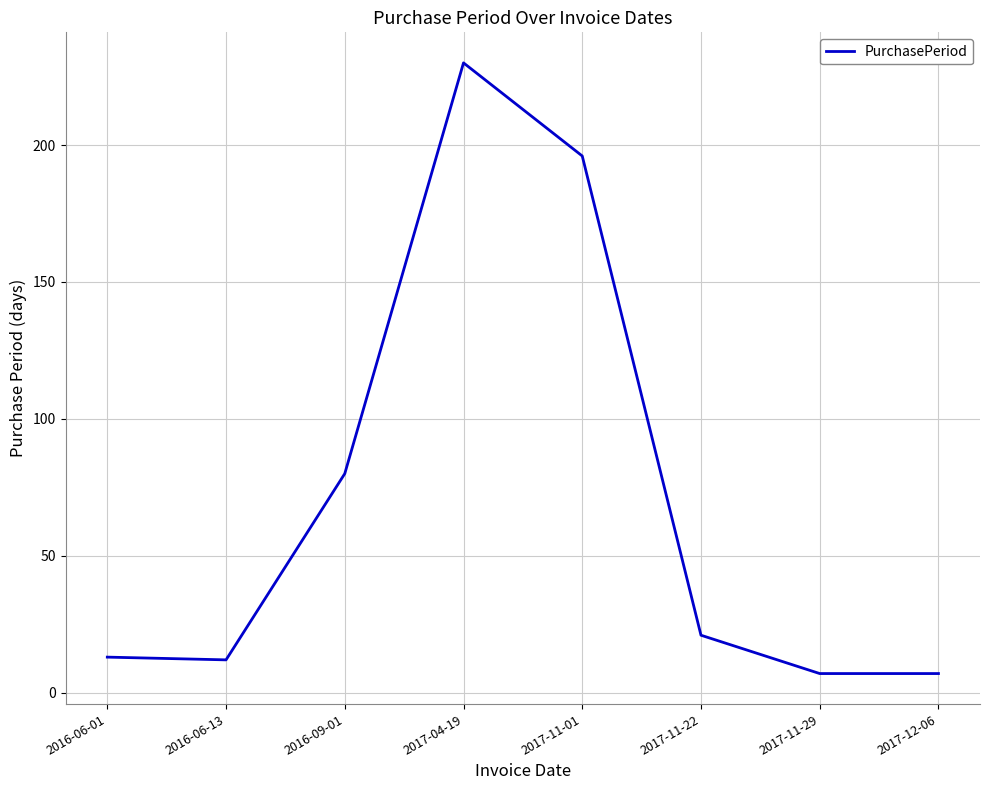

What is the maximum value shown in the chart?

230